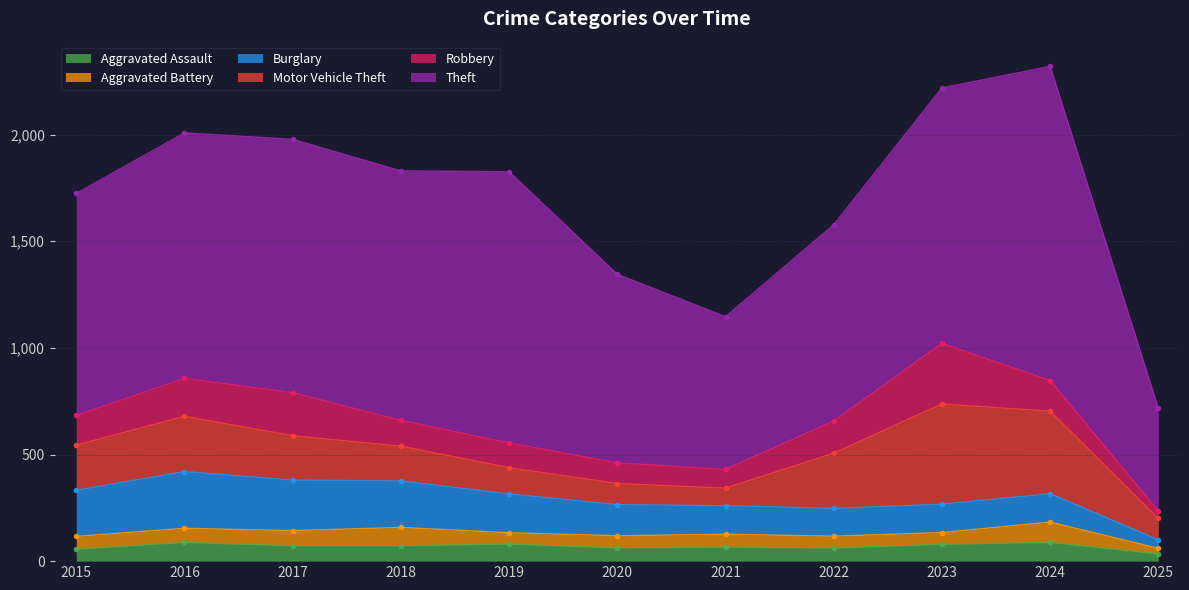

Where is the first local minimum for Burglary?

2022